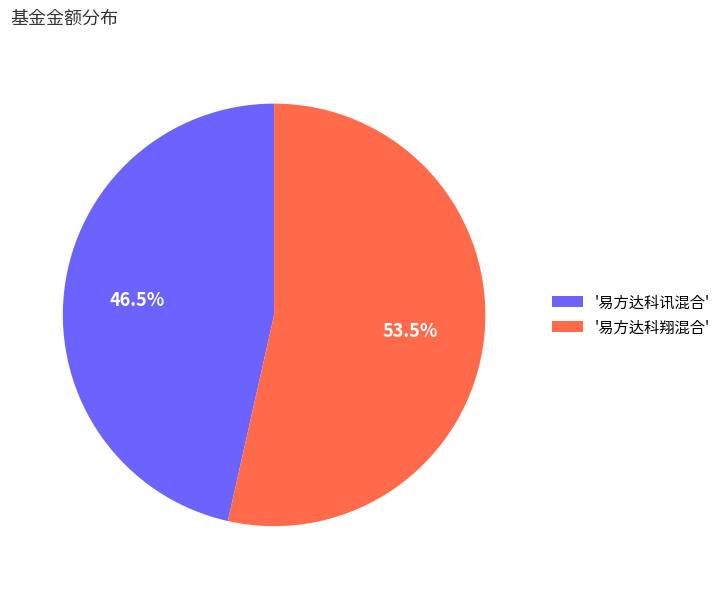

Which has a higher value, '易方达科翔混合' or '易方达科讯混合'?

'易方达科翔混合'